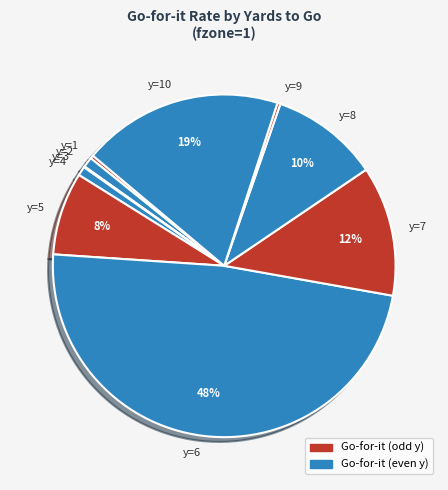

Between y=7 and y=2, which is larger?

y=7